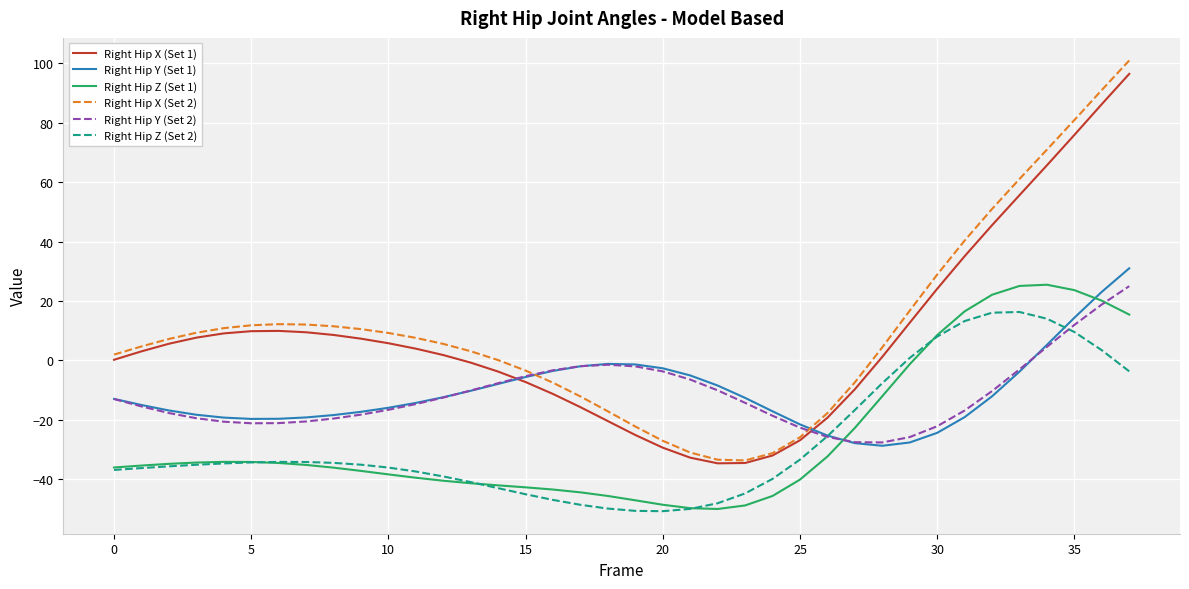

Which series has the largest range (max minus min)?

Right Hip X (Set 2)